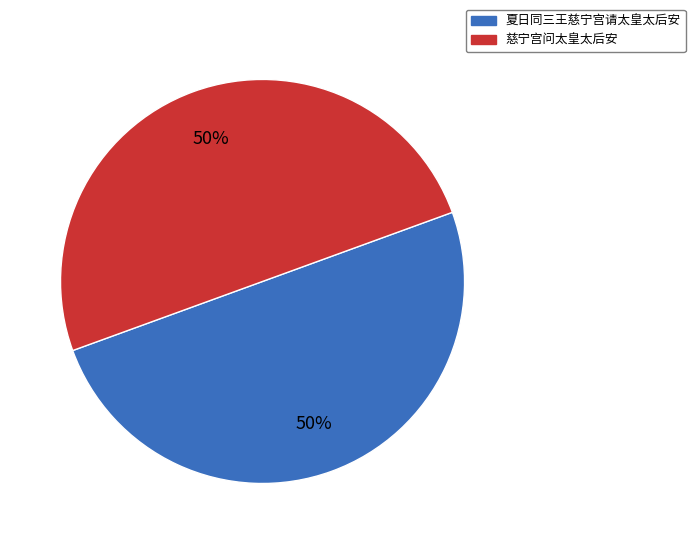

Approximately how many times larger is the value at 夏日同三王慈宁宫请太皇太后安 compared to 慈宁宫问太皇太后安?

1.0